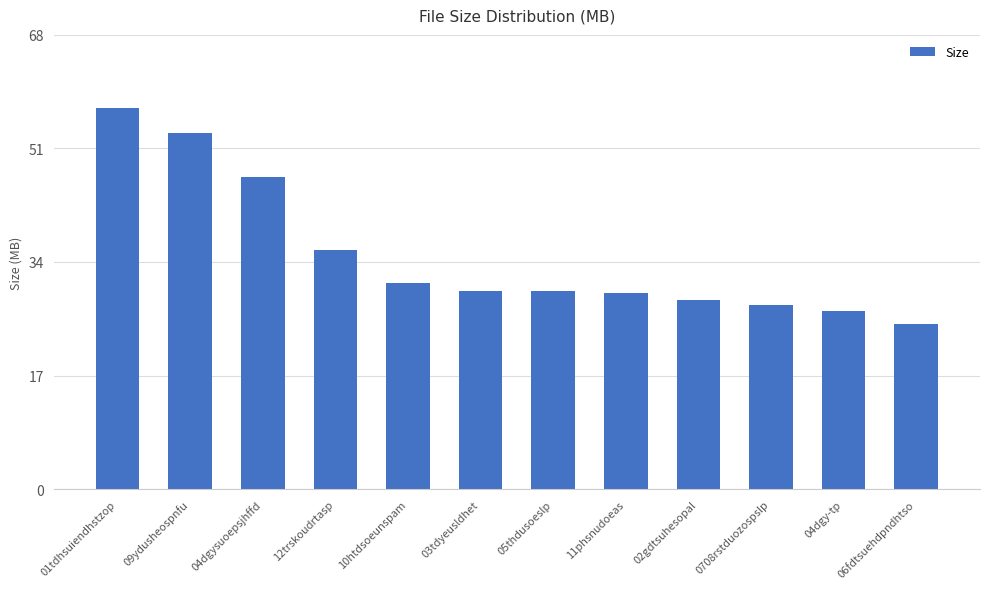

What is the label of the 8th bar from the right?

10htdsoeunspam